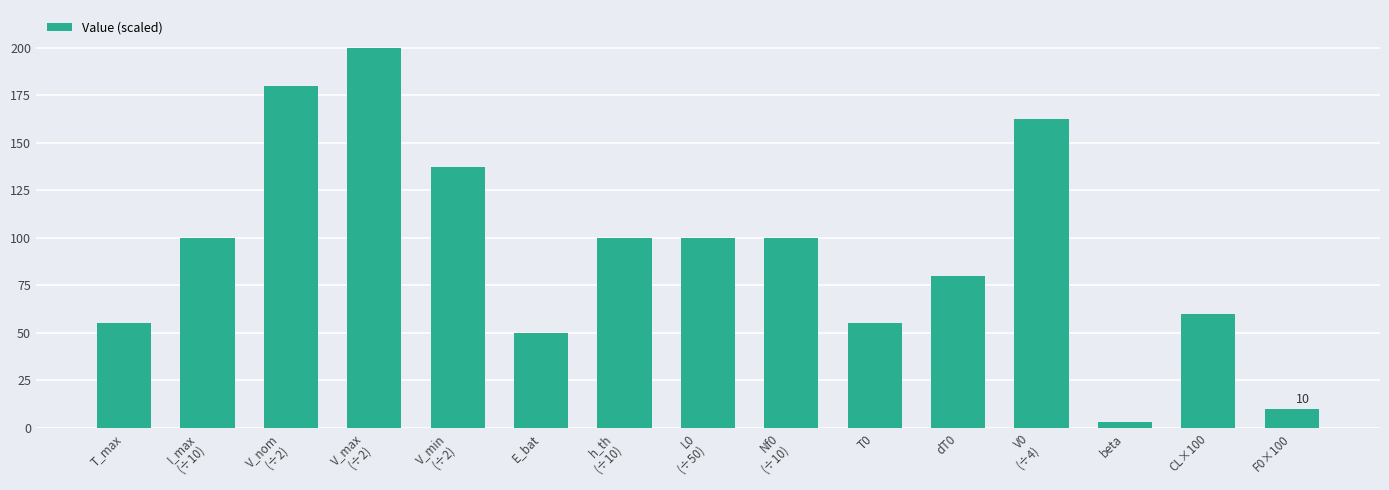

What is the difference between the maximum and minimum values?

197.0